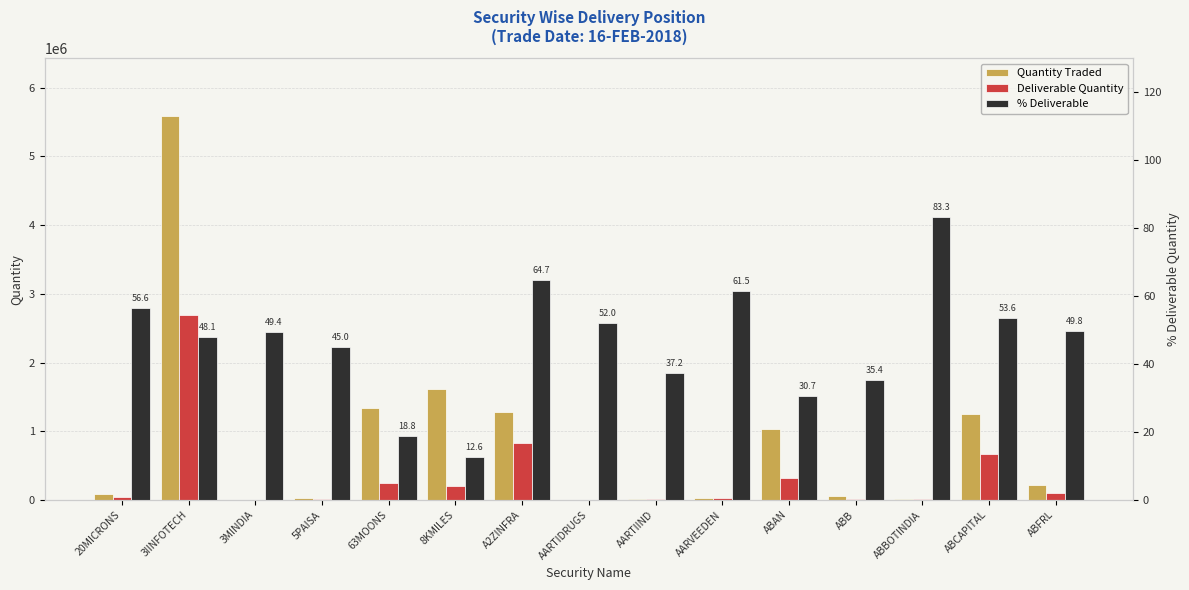

What is the label of the 2nd bar from the left?

3IINFOTECH